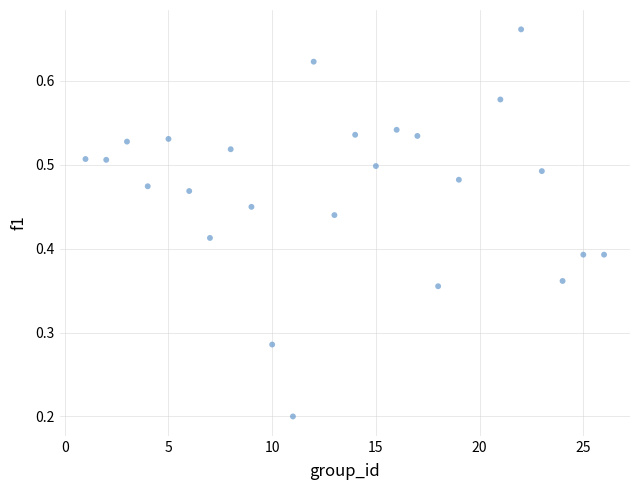

What is the range of X values (max minus min)?

25.0